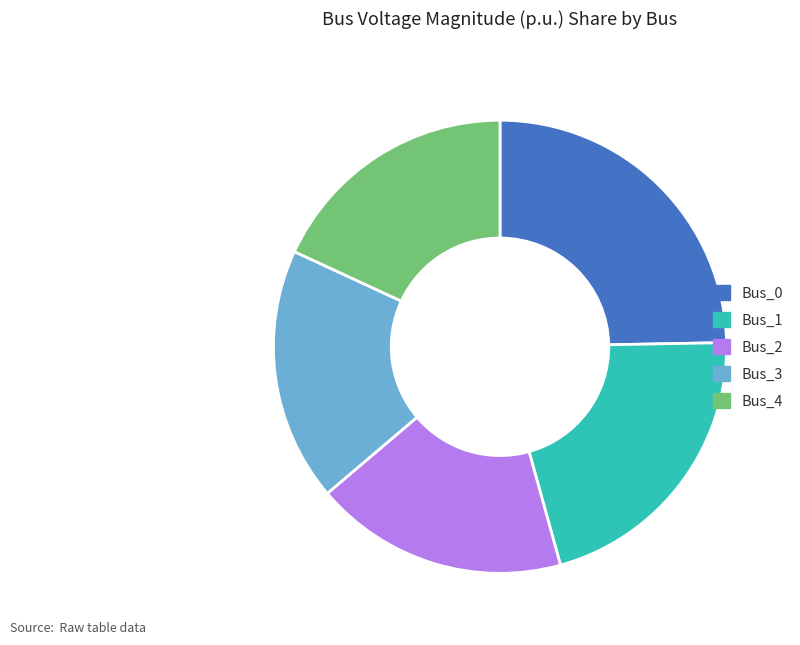

The Bus_4 slice represents 31% of the pie. True or false?

False